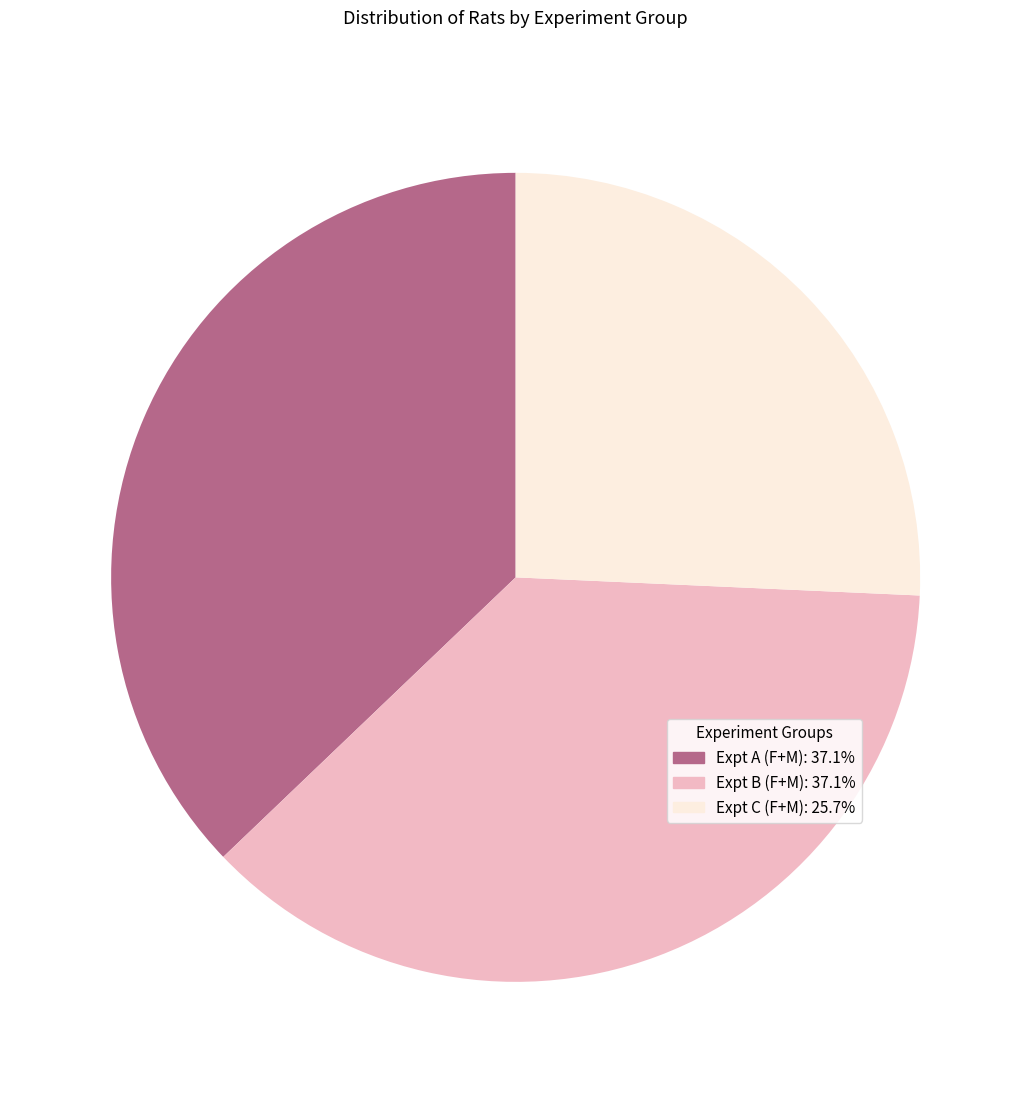

Does any single category account for the majority?

No